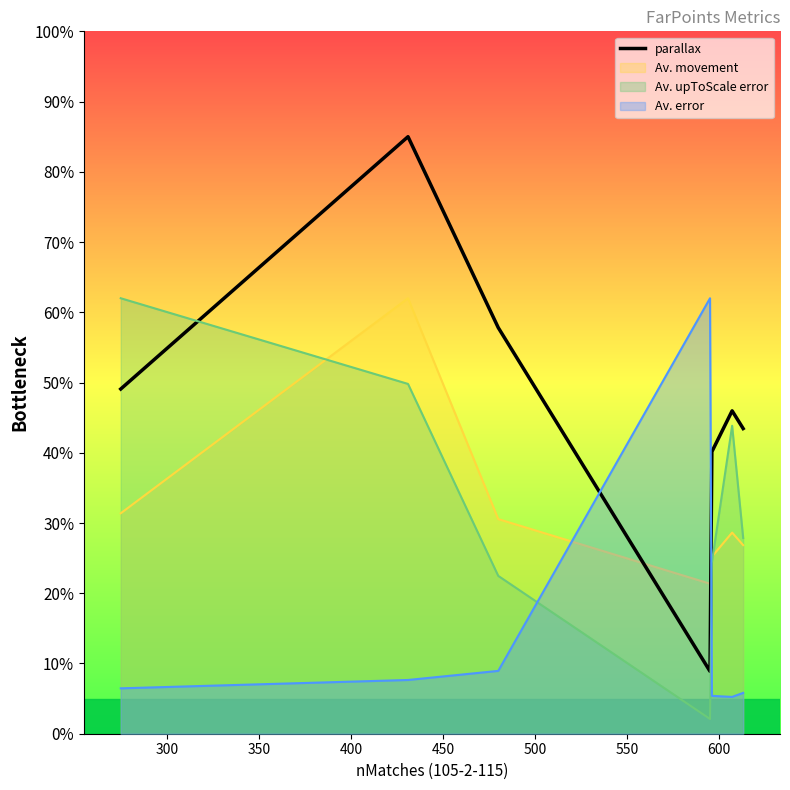

What is the minimum value shown in the chart?

2.1